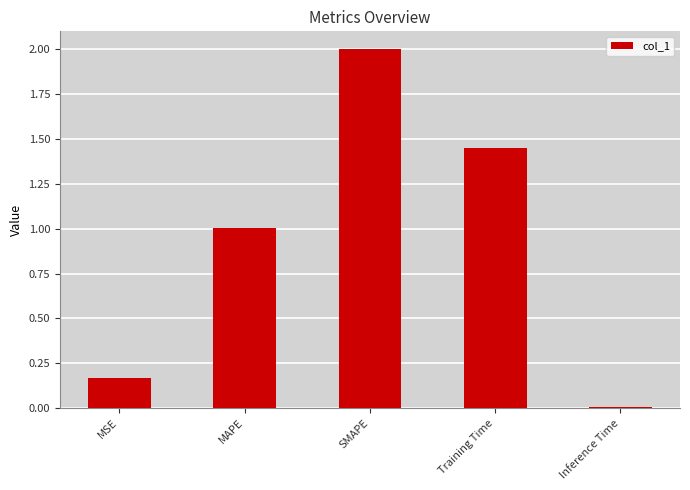

How many series are shown in this chart?

1